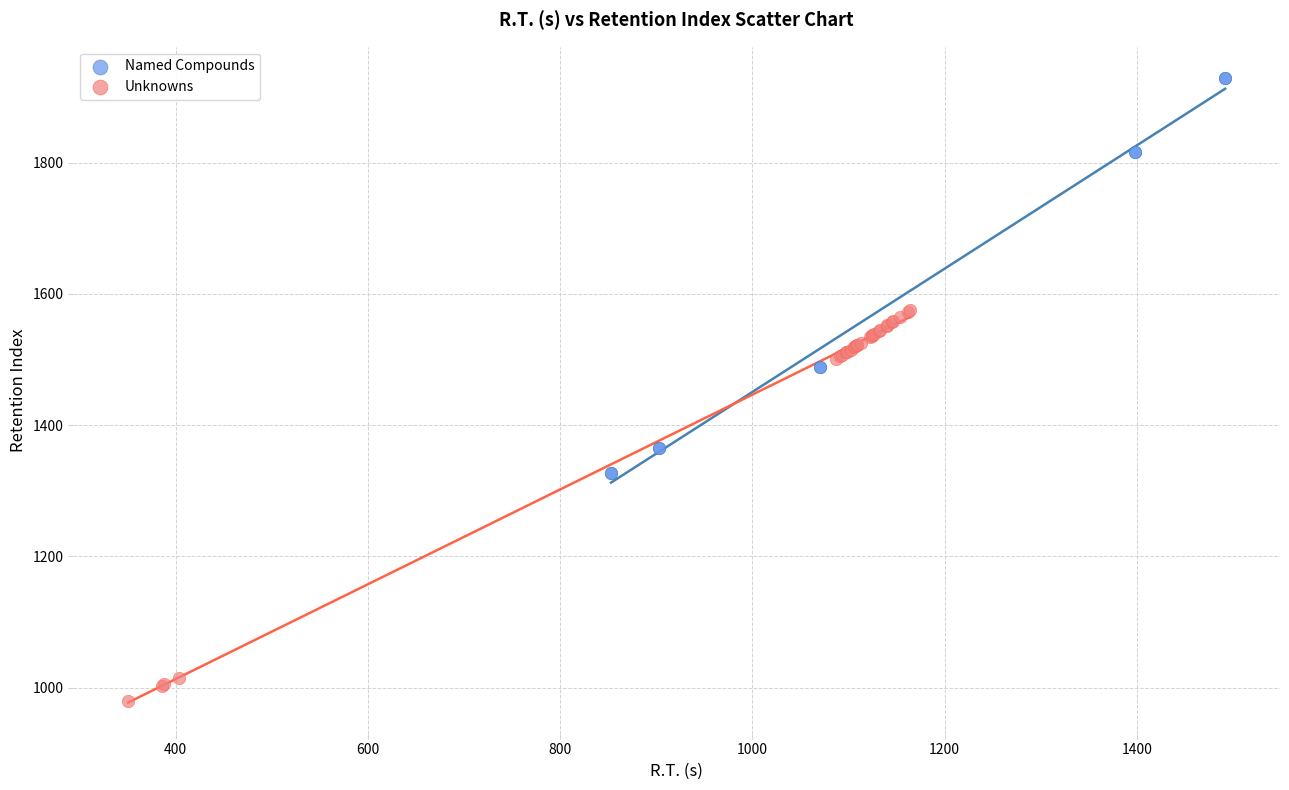

Which series contains the highest Y value?

Named Compounds